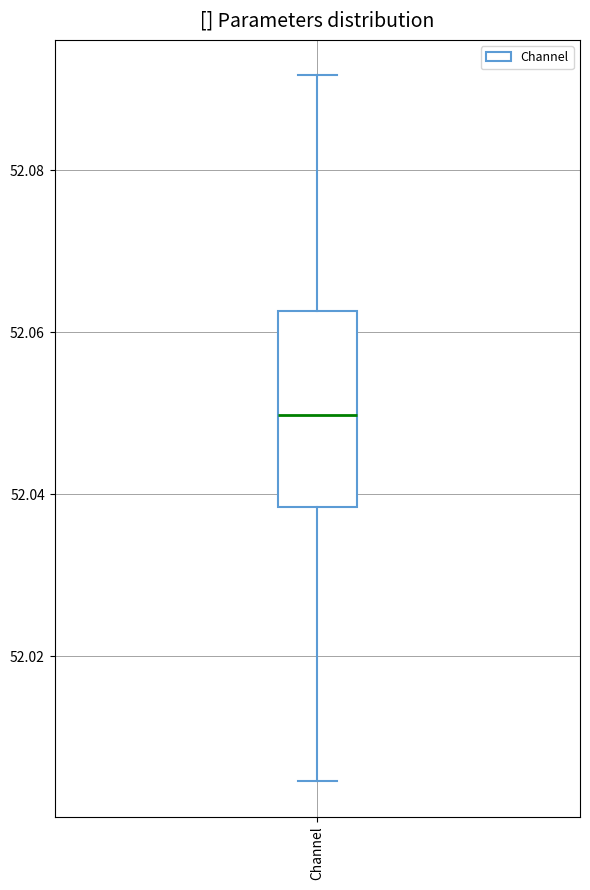

Transcribe this box plot: give where the median line is, the range the box spans, and where the two whiskers end, as read against the y-axis. The values are not printed on the chart, so give them approximately, as read against the axis.

median 52.050, box 52.038 to 52.062, whiskers 52.004 to 52.092